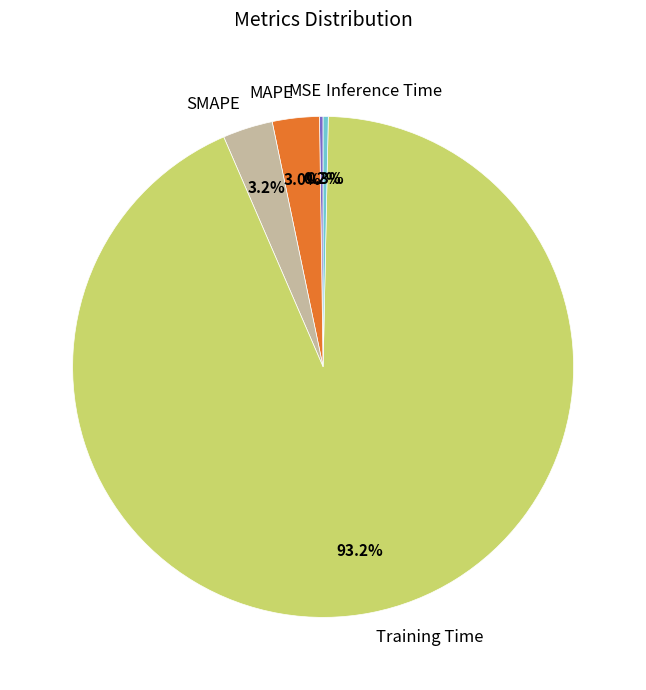

What is the largest slice in the pie chart?

Training Time